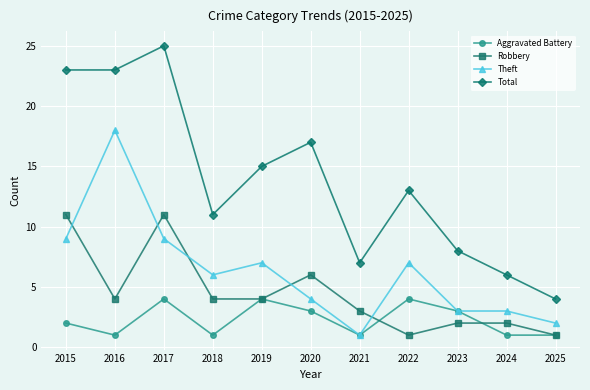

List the series in order of their overall mean, lowest first.

Aggravated Battery, Robbery, Theft, Total